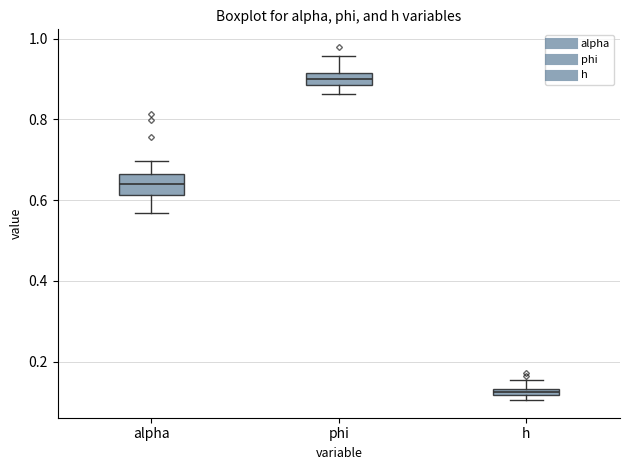

Where is the upper edge of the box for h on the y-axis? The values are not printed on the chart, so give them approximately, as read against the axis.

0.14